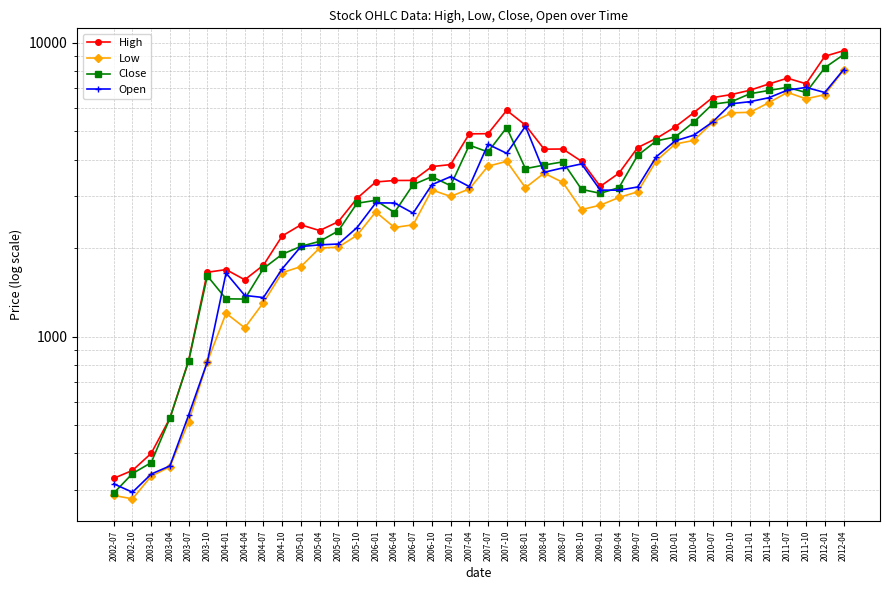

Reading left to right, what are all the values shown in this chart?

High: 329.0	350.0	400.0	527.0	827.9	1654.9	1690.0	1560.4	1749.9	2200.0	2400.0	2295.0	2460.0	2955.0	3359.0	3399.0	3400.0	3790.0	3850.0	4898.8	4905.0	5890.0	5245.0	4344.9	4350.0	3950.0	3245.0	3599.0	4399.8	4728.0	5170.0	5784.9	6508.0	6666.0	6897.0	7240.0	7580.0	7255.0	9000.0	9400.0
Low: 287.5	280.1	334.5	360.0	512.5	820.0	1200.0	1070.5	1305.1	1650.0	1730.0	2001.0	2015.0	2211.0	2656.0	2351.0	2401.0	3155.0	3000.0	3180.0	3801.0	3950.0	3211.0	3600.0	3347.0	2705.0	2800.0	2975.0	3110.1	3970.2	4522.1	4654.6	5360.0	5776.1	5801.0	6251.0	6780.0	6447.9	6661.5	8065.0
Close: 293.0	341.5	372.0	527.0	824.4	1608.5	1343.6	1341.4	1705.2	1905.8	2028.0	2108.6	2288.8	2843.2	2908.6	2643.6	3289.5	3501.1	3263.4	4482.7	4250.1	5144.8	3728.9	3835.8	3933.1	3170.9	3072.7	3214.3	4138.8	4636.9	4780.1	5372.9	6180.8	6300.4	6708.5	6882.9	7051.2	6775.6	8228.5	9112.2
Open: 315.0	294.9	340.1	362.5	539.9	820.0	1645.0	1379.9	1357.5	1700.0	2024.4	2051.9	2065.0	2349.0	2850.0	2850.0	2630.0	3289.5	3501.1	3240.0	4514.0	4205.0	5198.0	3625.0	3751.0	3870.5	3151.0	3150.0	3230.0	4097.0	4637.0	4848.0	5375.0	6200.0	6305.0	6501.1	6900.0	7050.0	6775.0	8101.0